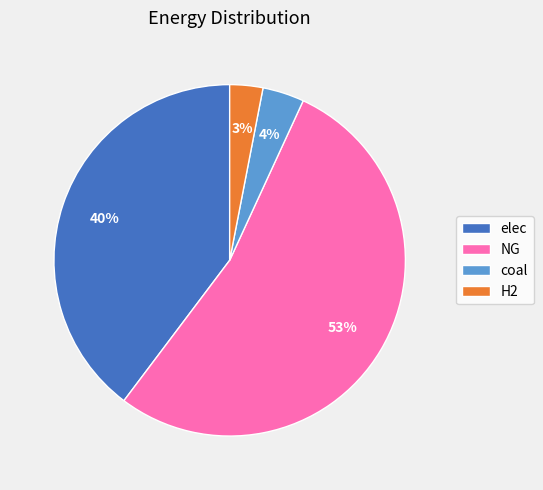

Count the number of slices in the pie.

4